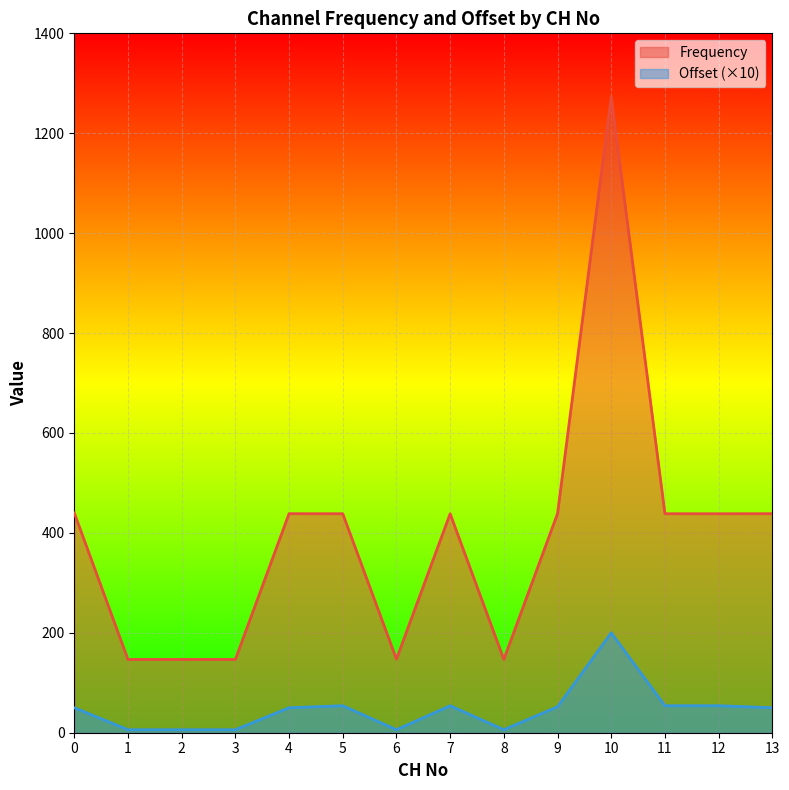

What is the maximum value for Frequency?

1273.2